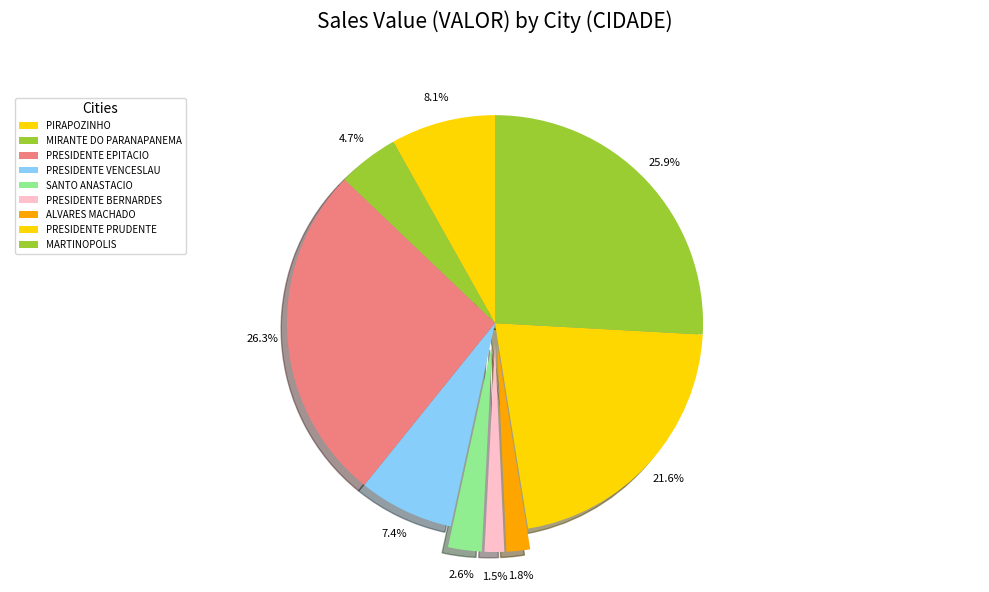

How many slices are in this pie chart?

9